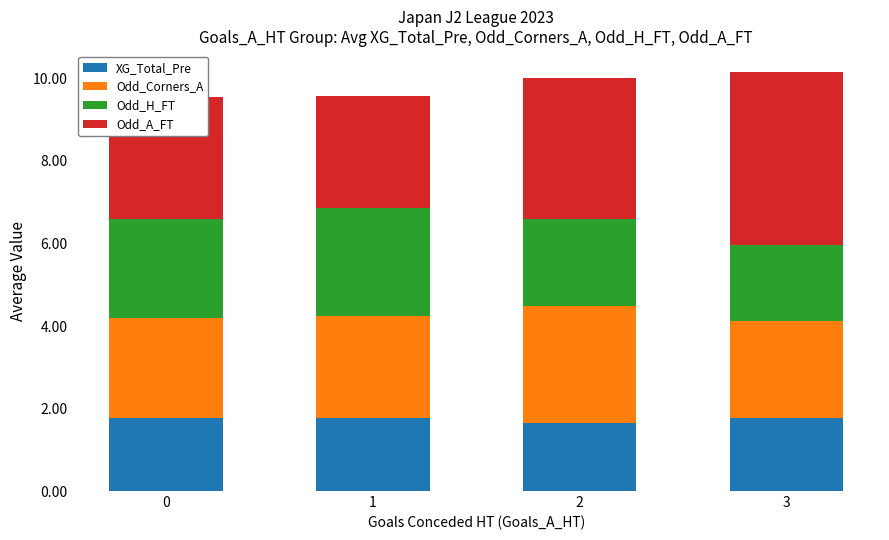

What is the average value of the XG_Total_Pre series?

1.7